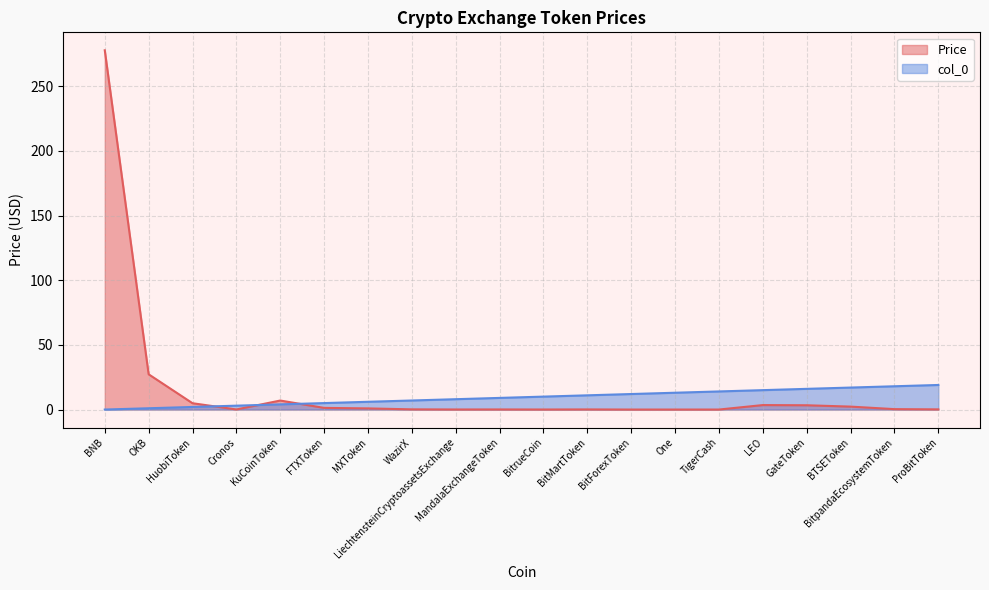

What are all the series names shown in the legend?

Price, col_0